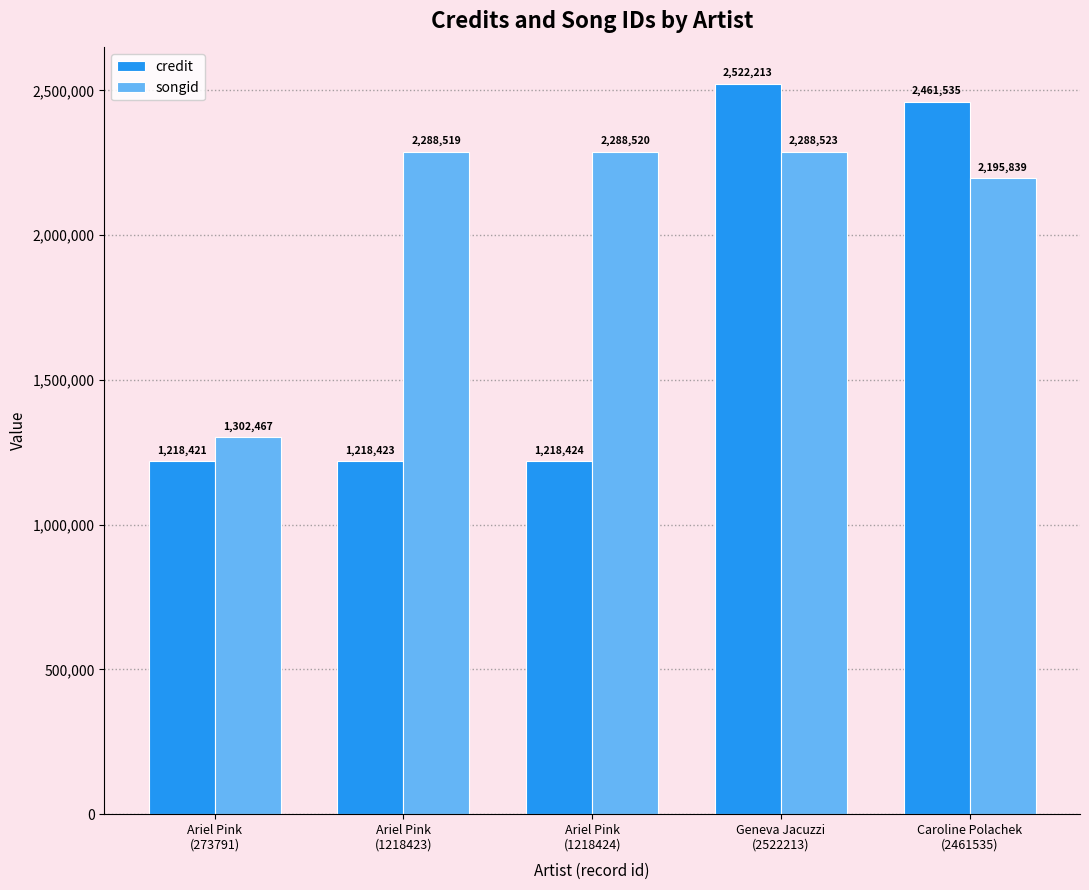

The songid series shows 1302467 at Ariel Pink
(273791). True or false?

True